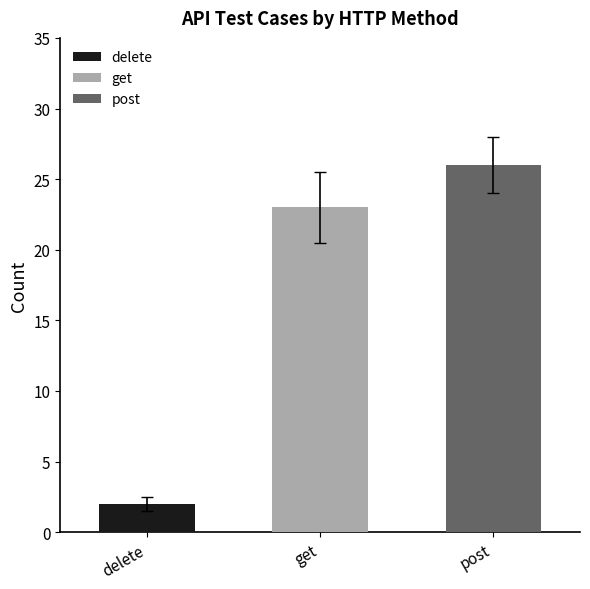

Which category has the highest value across all series?

post